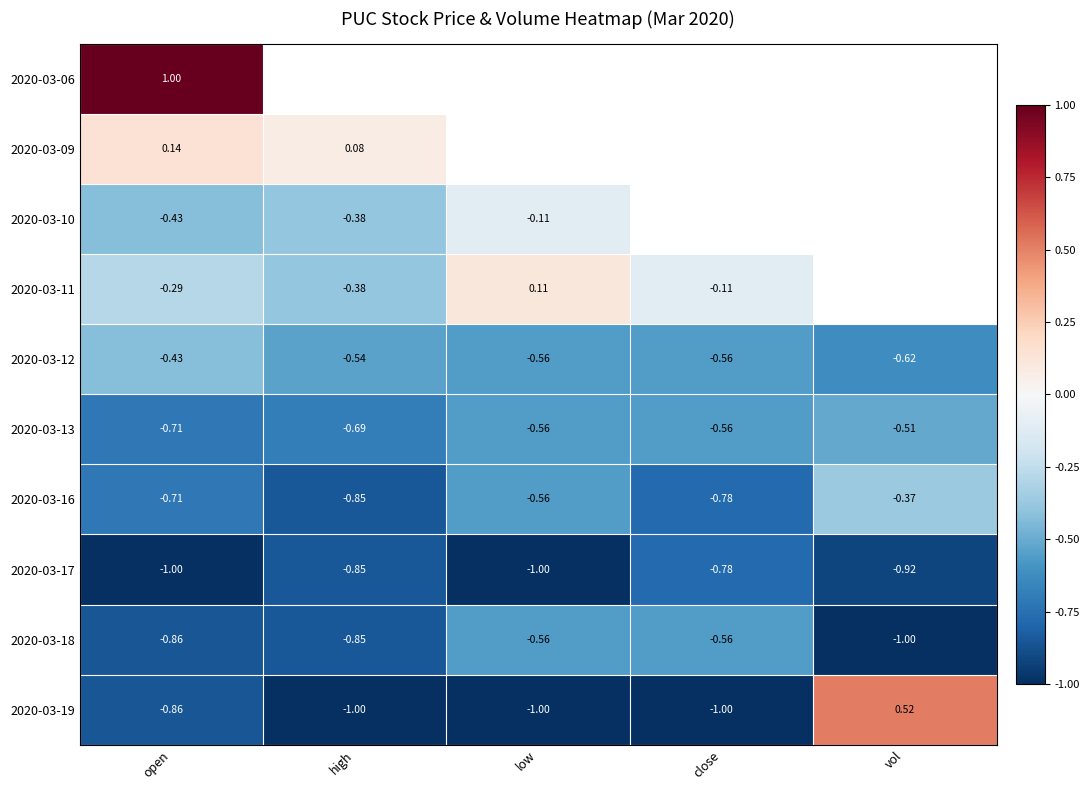

At which label is 2020-03-12 closest to 0?

open